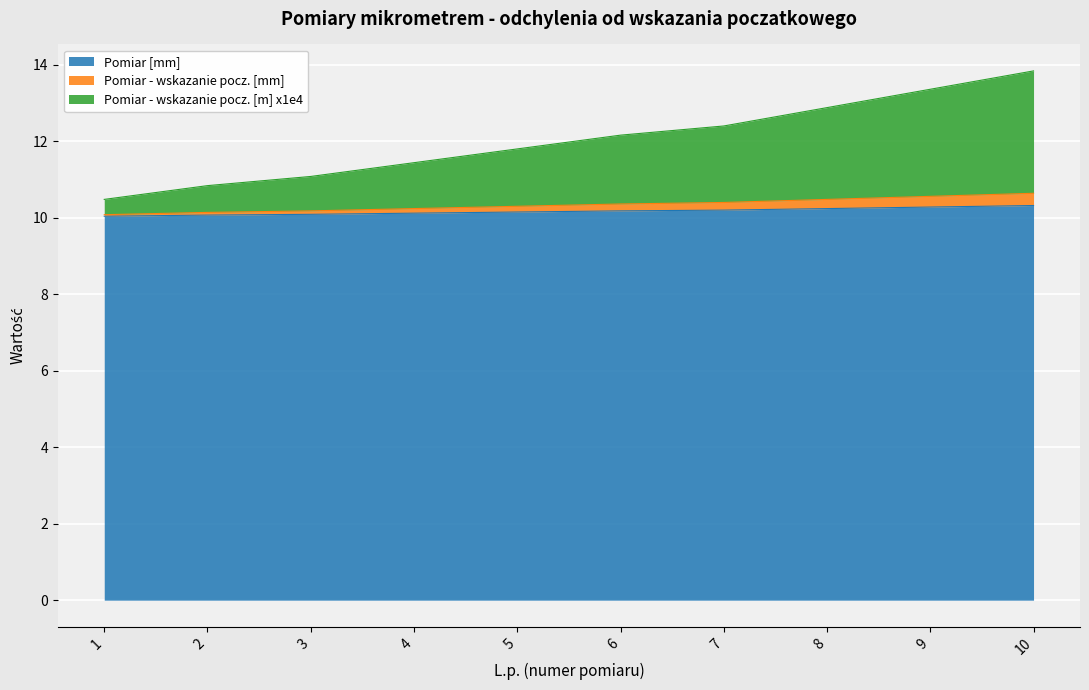

True or false: Pomiar [mm] has a value of 16.3 at 5.

False